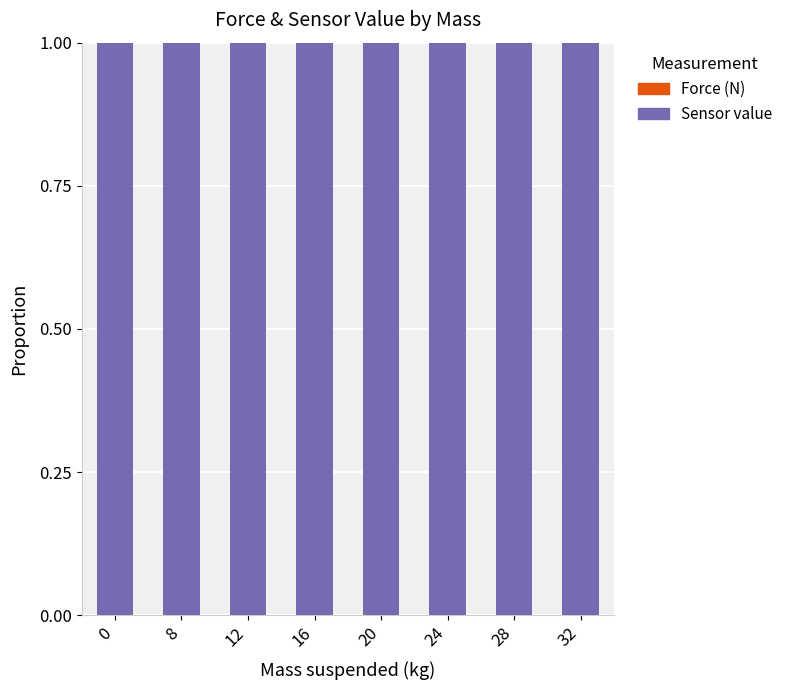

Count the Sensor value values in the range 0 to 1.

8